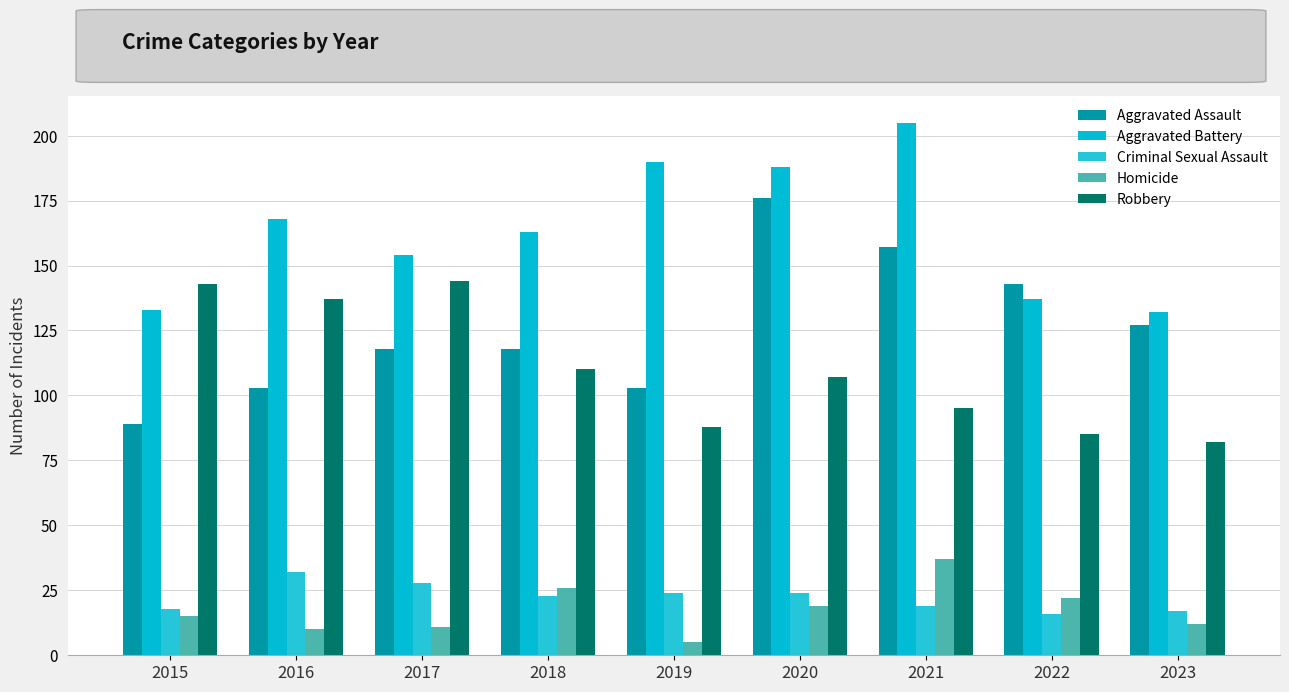

True or false: Aggravated Assault has a value of 157 at 2021.

True